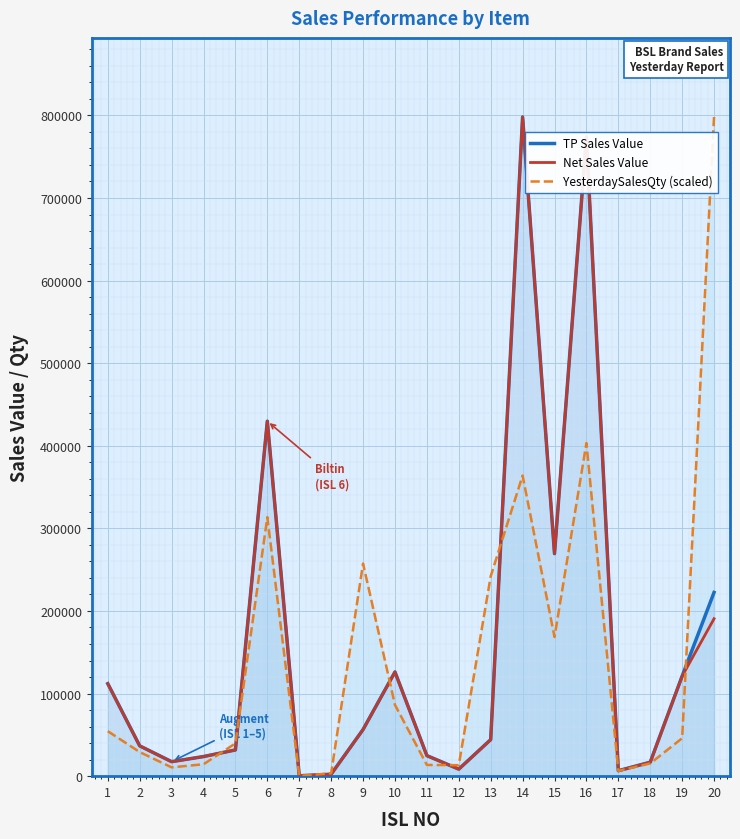

What is the difference between the second highest and second lowest values in the YesterdaySalesQty (scaled) series?

399860.8